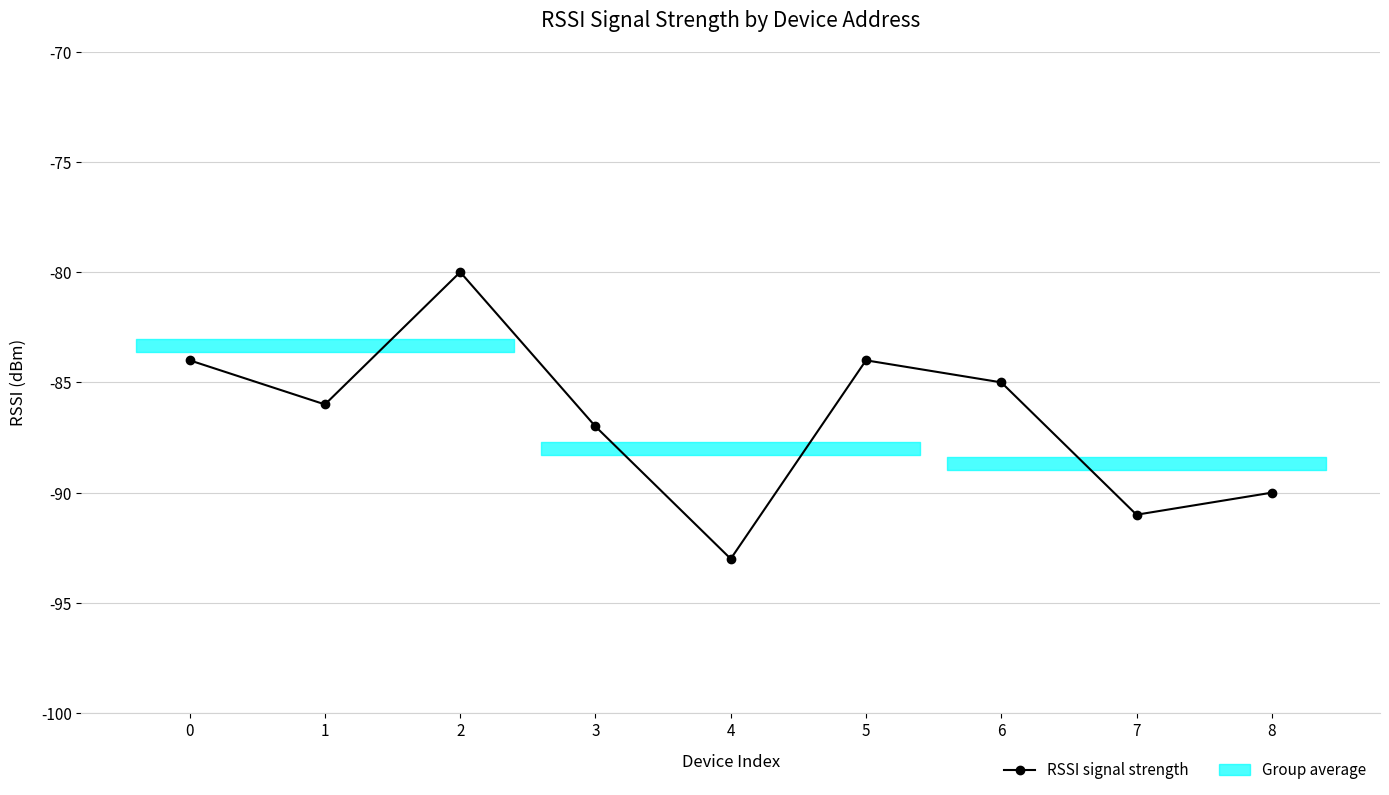

Rank the categories by value from highest to lowest.

2, 0, 5, 6, 1, 3, 8, 7, 4